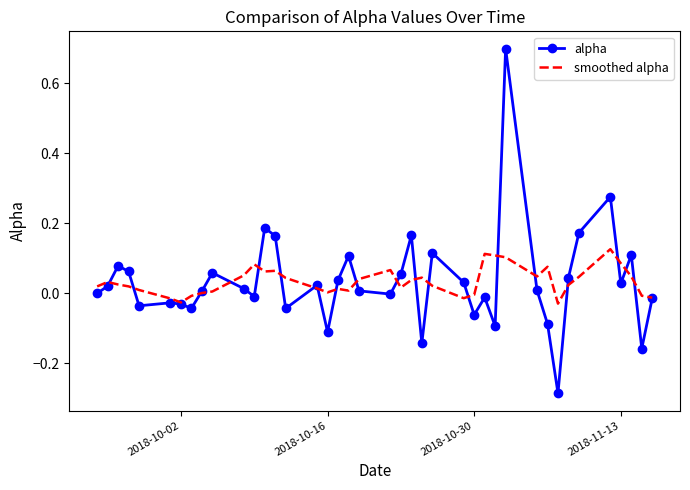

What is the maximum value shown in the chart?

0.7